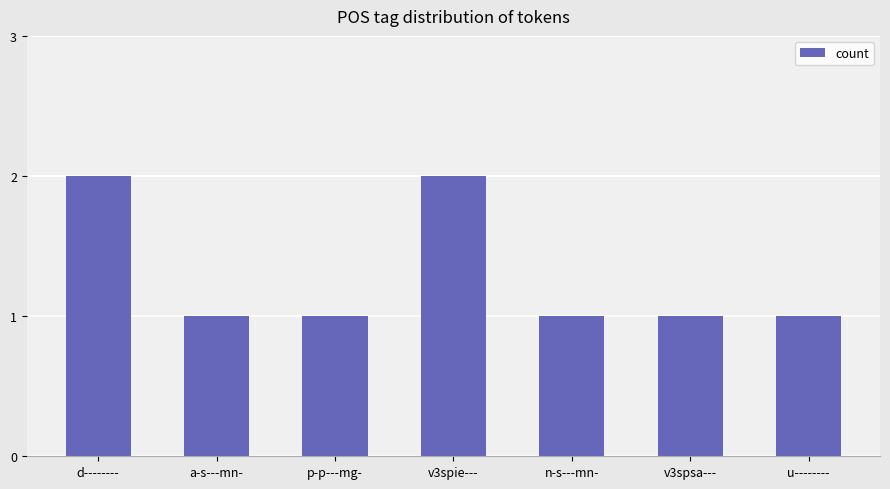

How many values are between 1 and 2?

7